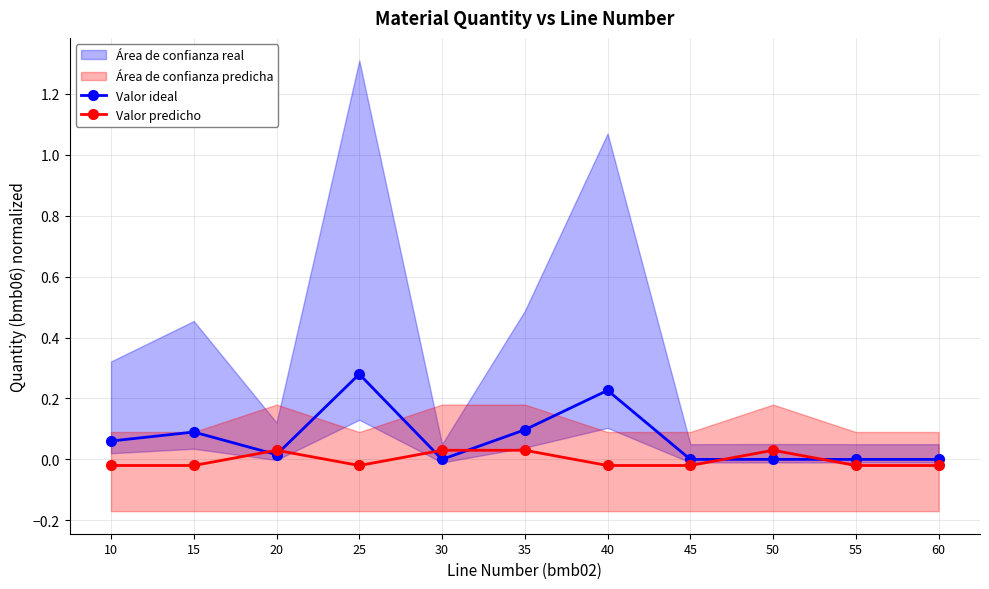

At how many categories does at least one series exceed 0?

8